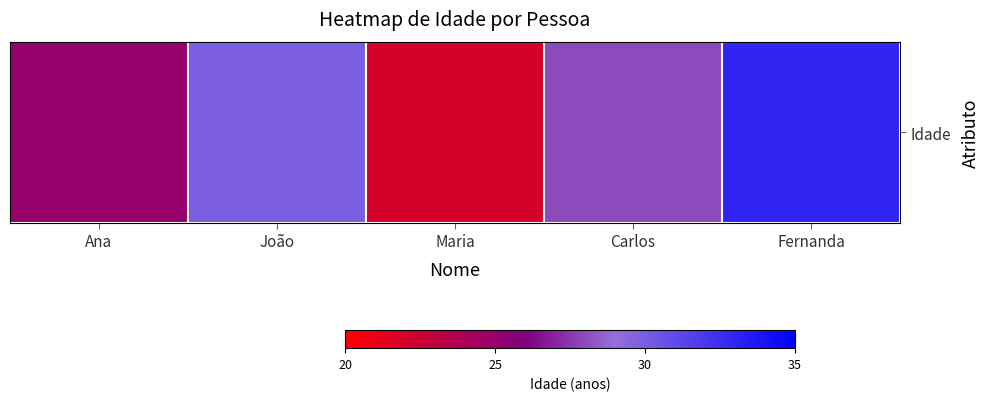

List the labels in order of value, smallest first.

Maria, Ana, Carlos, João, Fernanda